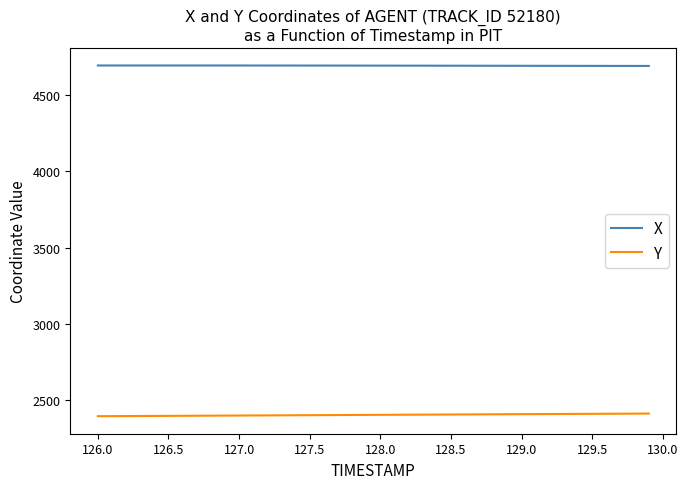

Which series has the largest total across all categories?

X